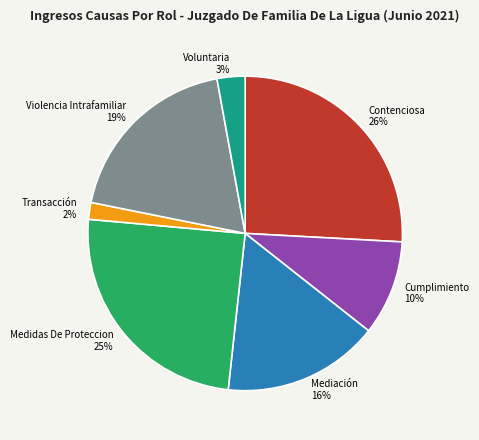

To the nearest percent, what portion does Voluntaria represent?

3%